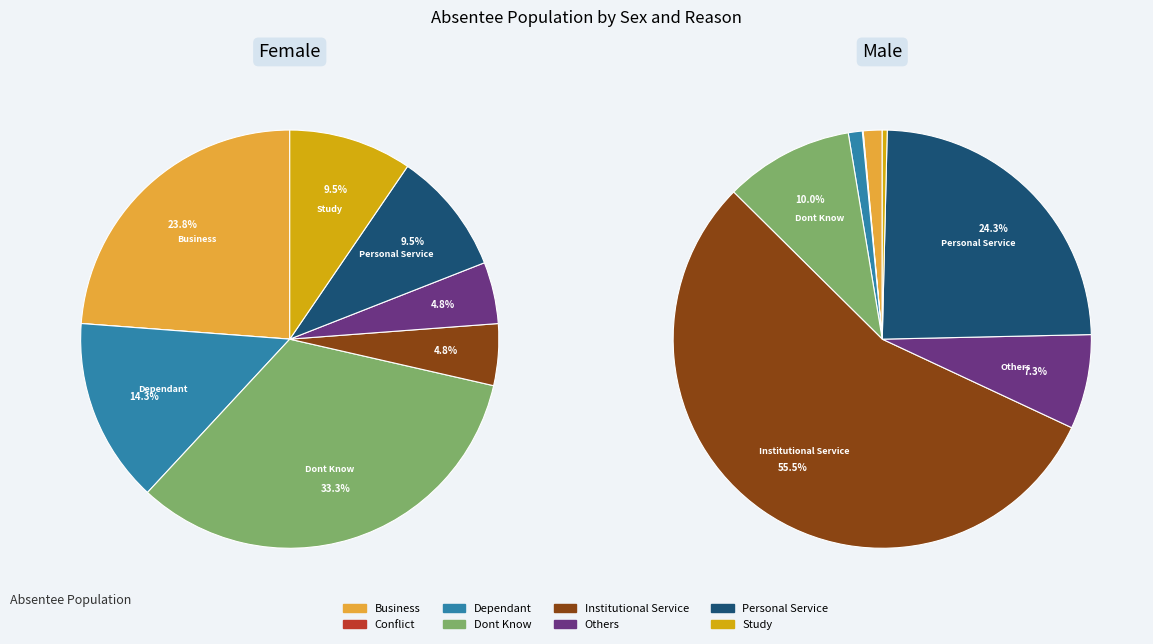

Count the number of slices in the pie.

8